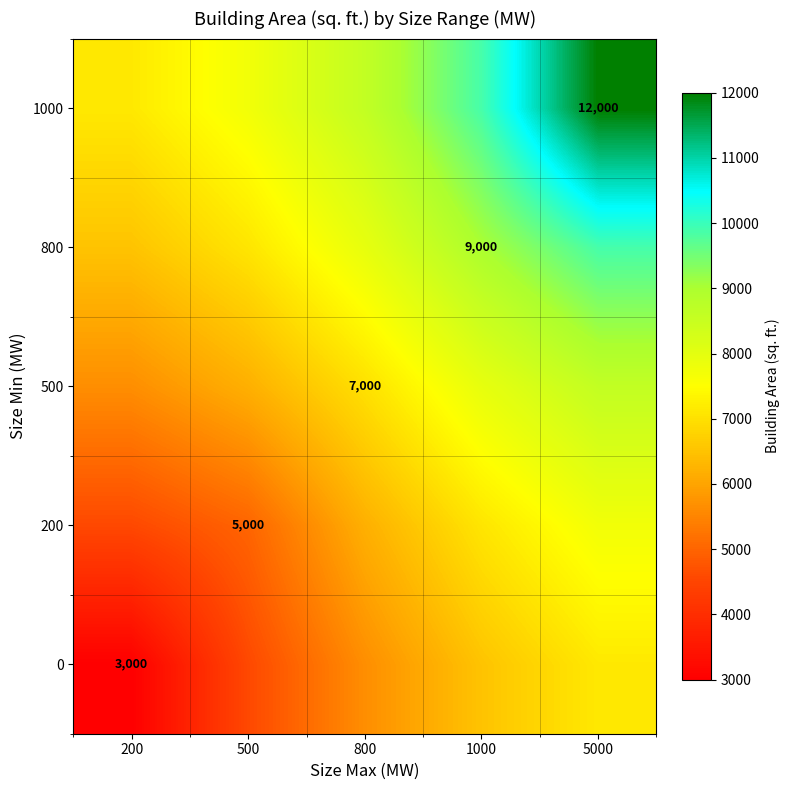

What is the total value across all series at 200?

26872.4